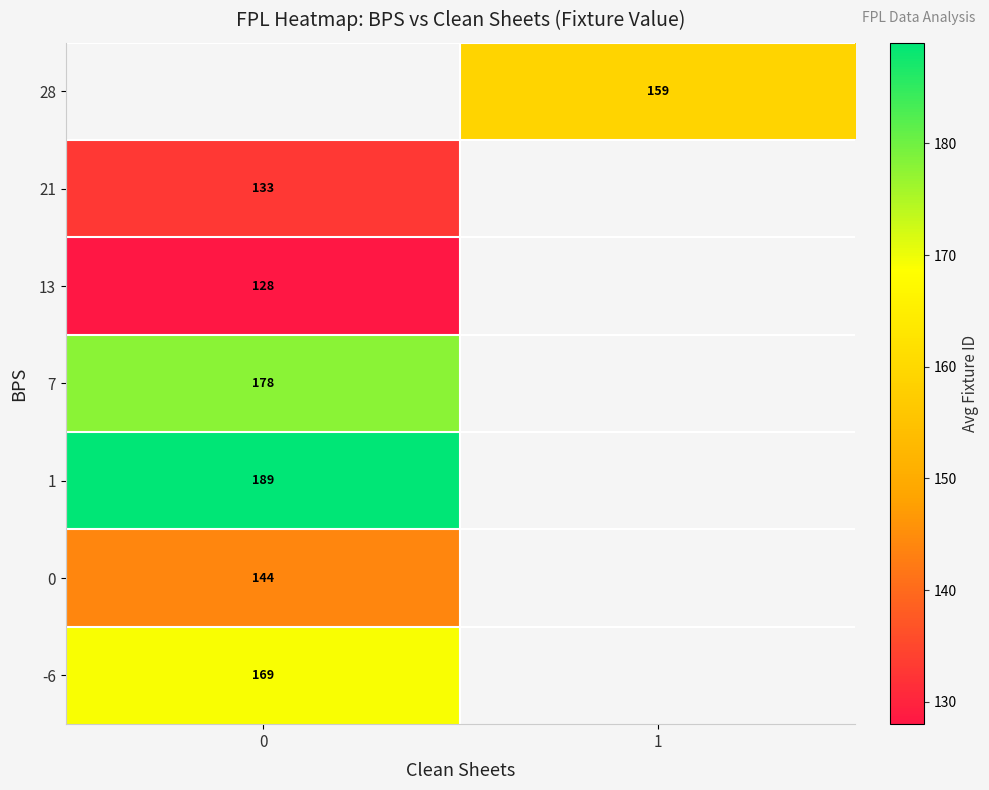

What is the highest value of the row_1 series?

133.0